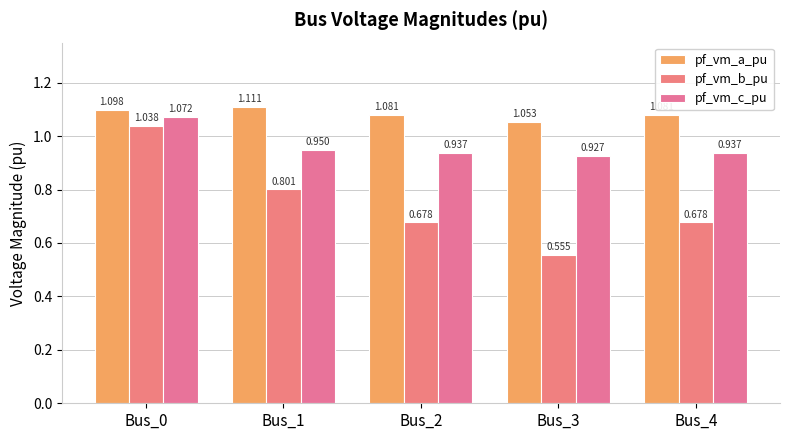

Count the number of data series in this chart.

3